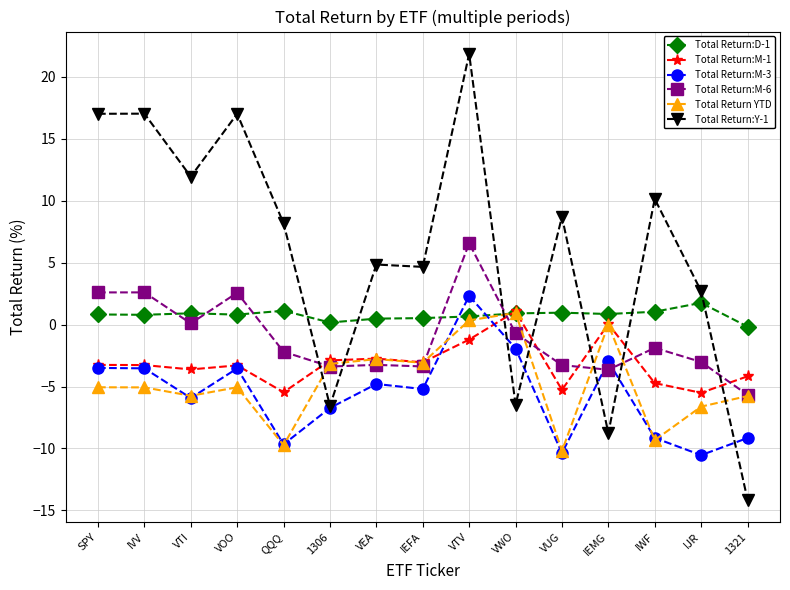

At which category is the sum across all series the highest?

VTV